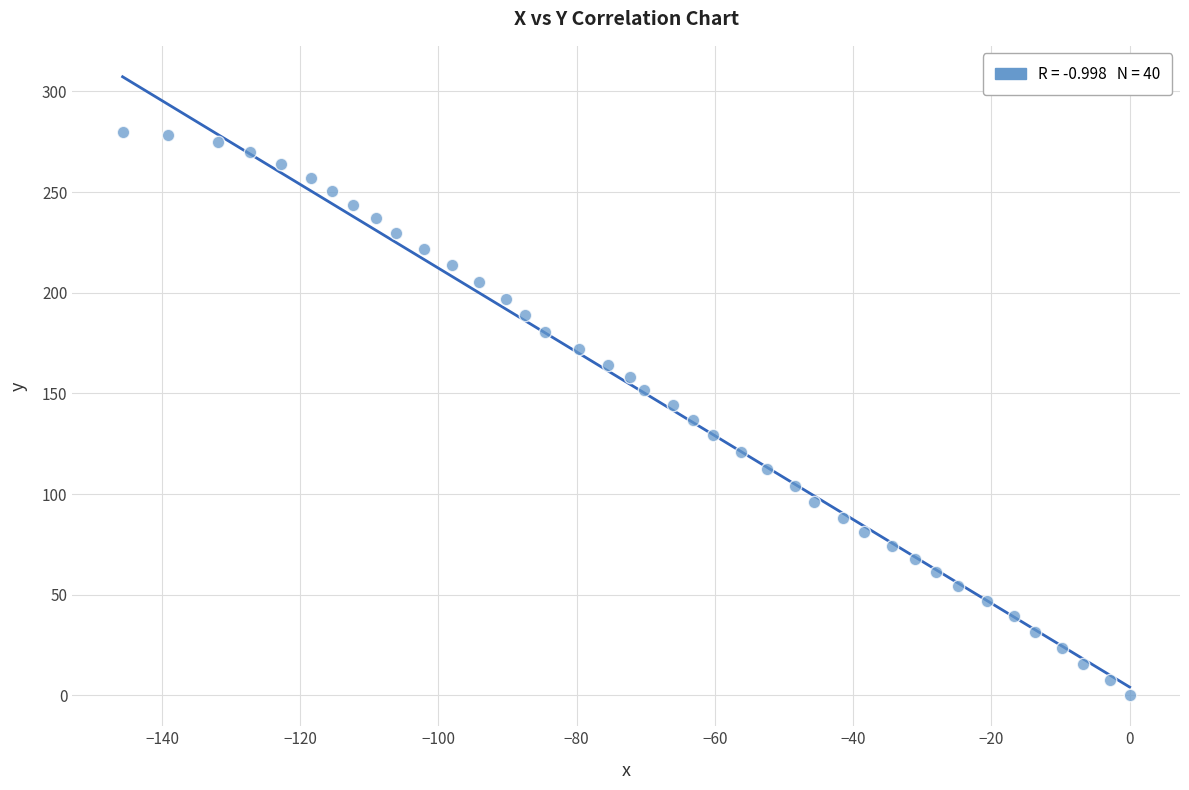

What is the range of X values (max minus min)?

145.7